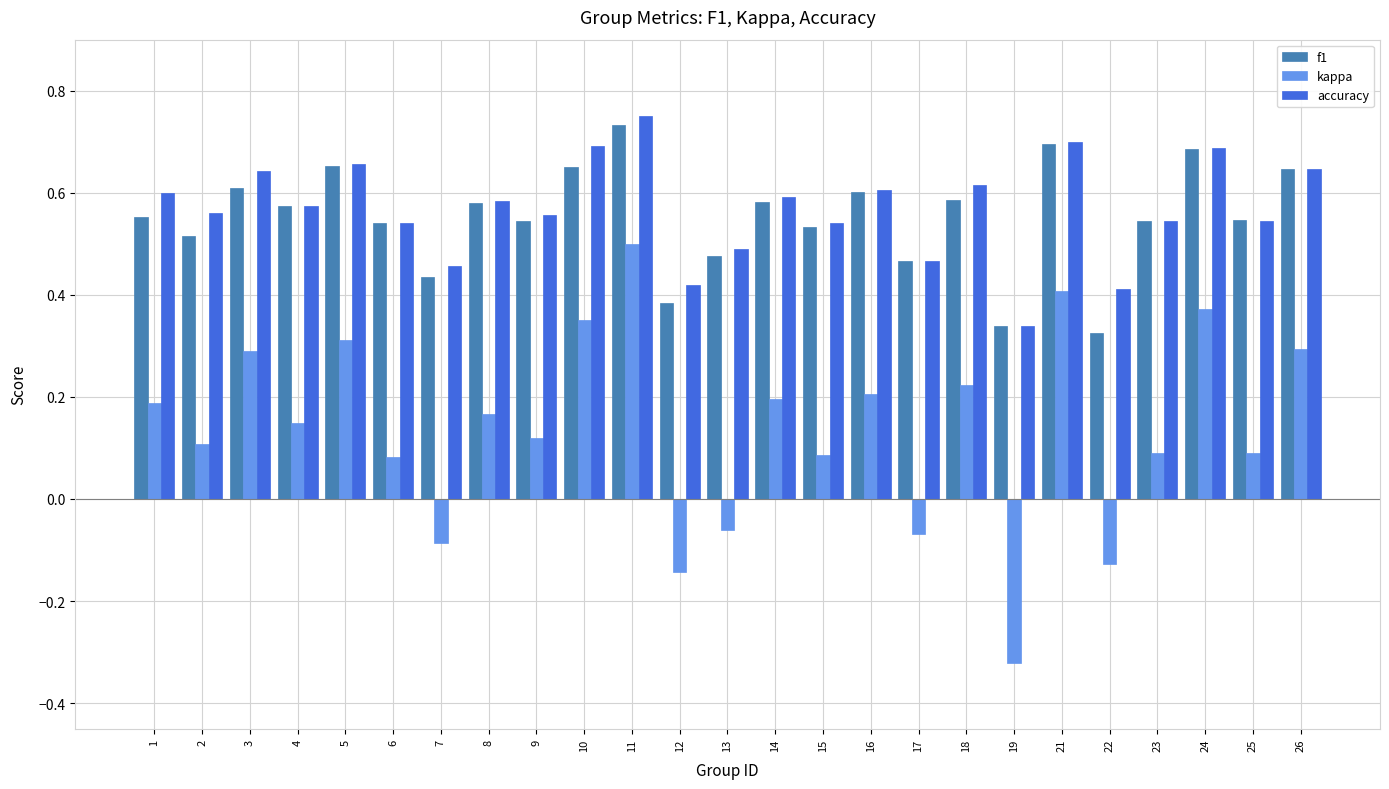

What is the total value across all series at 15?

1.2